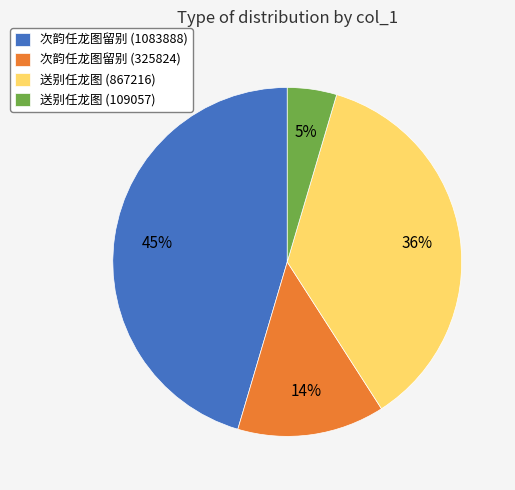

How many segments does this pie chart have?

4